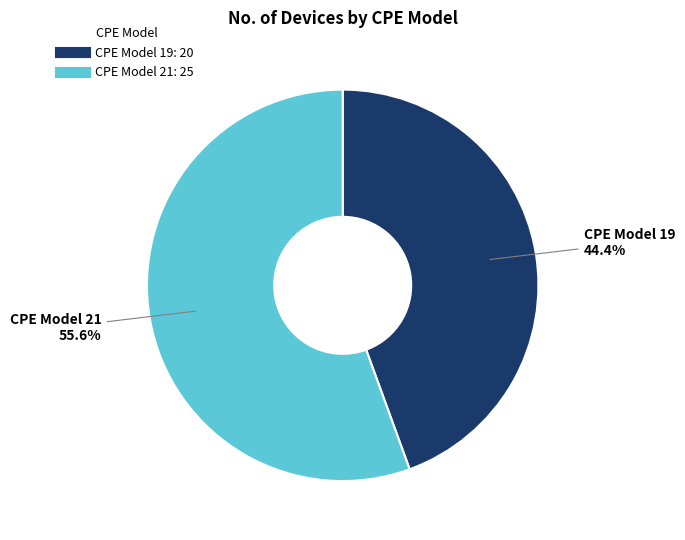

Is there a majority slice in this chart?

Yes